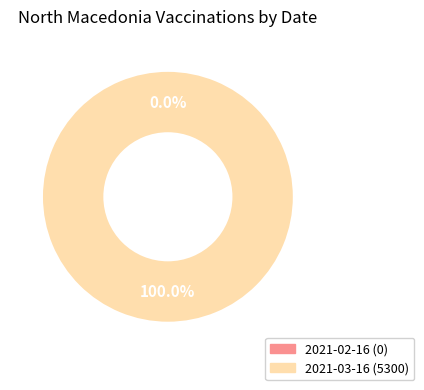

Which slice is the smallest?

2021-02-16 (0)